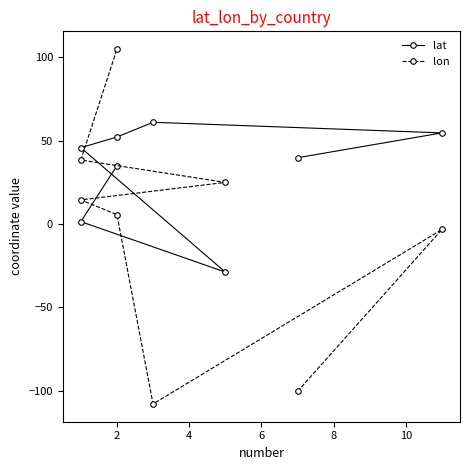

What is the sum of the lon values at 2 and 6?

2.4